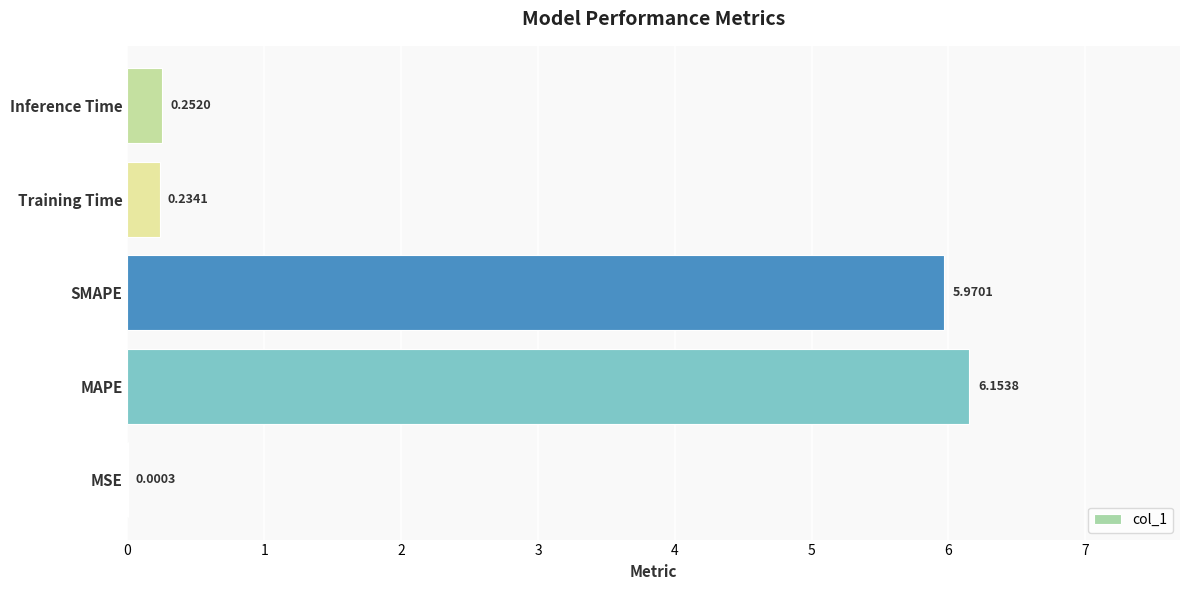

What is the sum of all values?

12.6